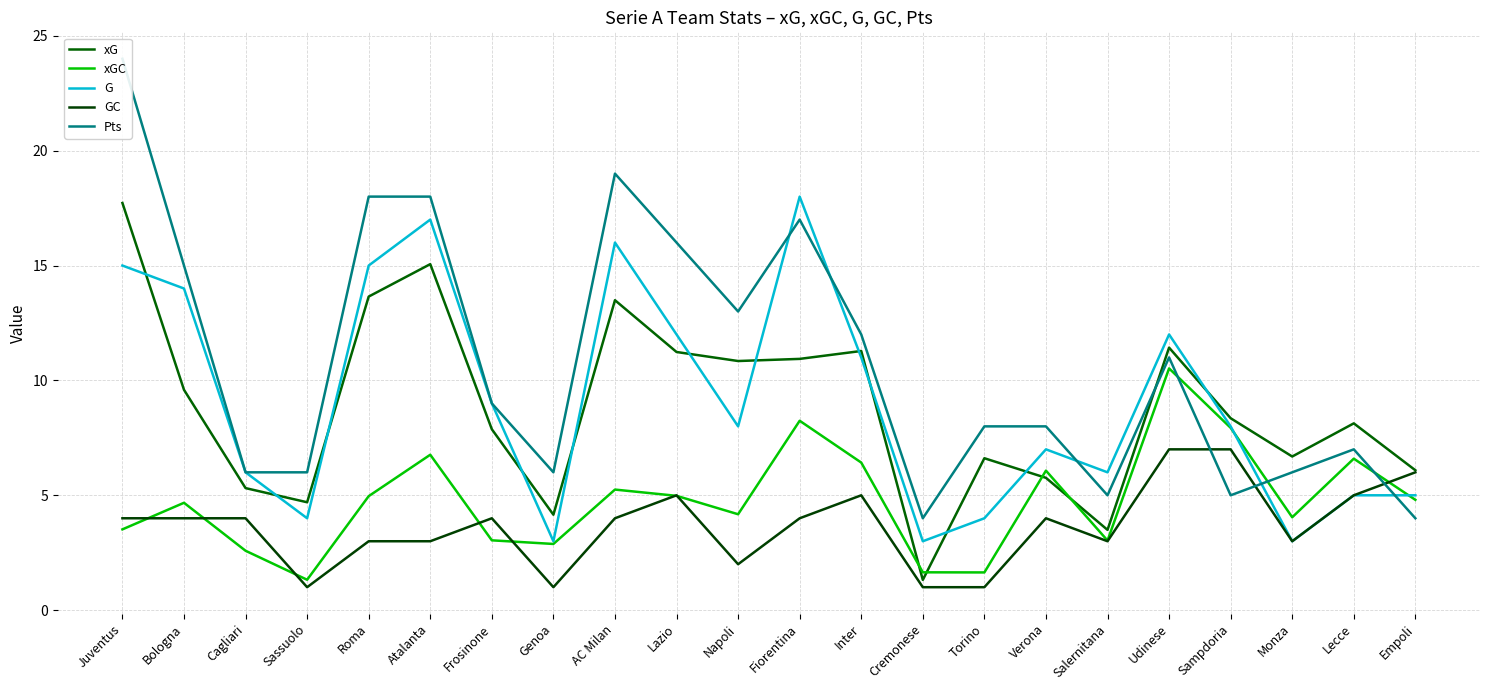

Between which two adjacent categories do G and Pts first intersect?

Napoli and Fiorentina